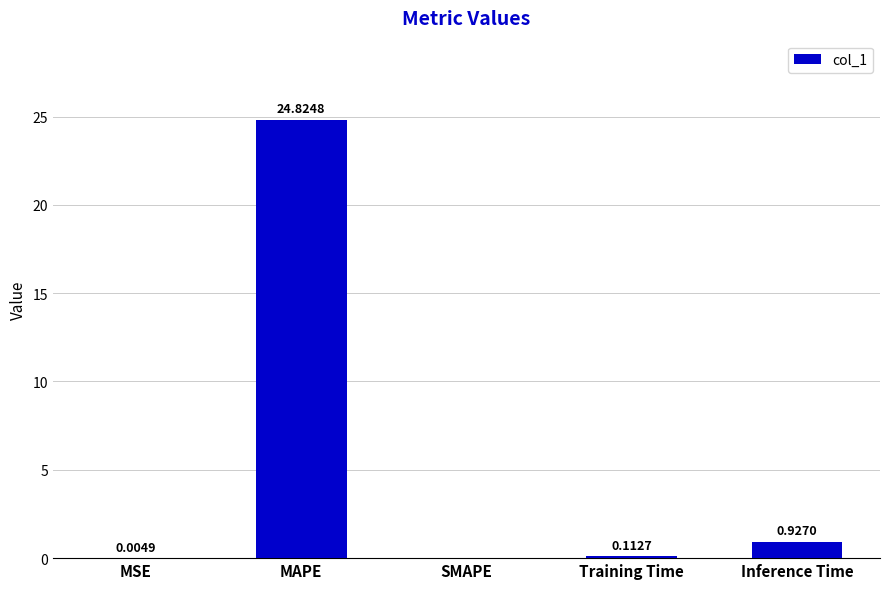

Which category has the highest value across all series?

MAPE